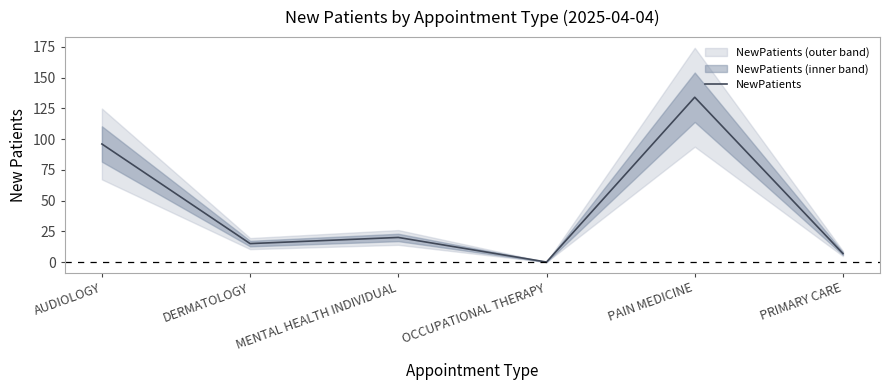

Reading left to right, transcribe all the data shown in this chart.

AUDIOLOGY=96.0	DERMATOLOGY=15.0	MENTAL HEALTH INDIVIDUAL=20.0	OCCUPATIONAL THERAPY=0.0	PAIN MEDICINE=134.0	PRIMARY CARE=6.9